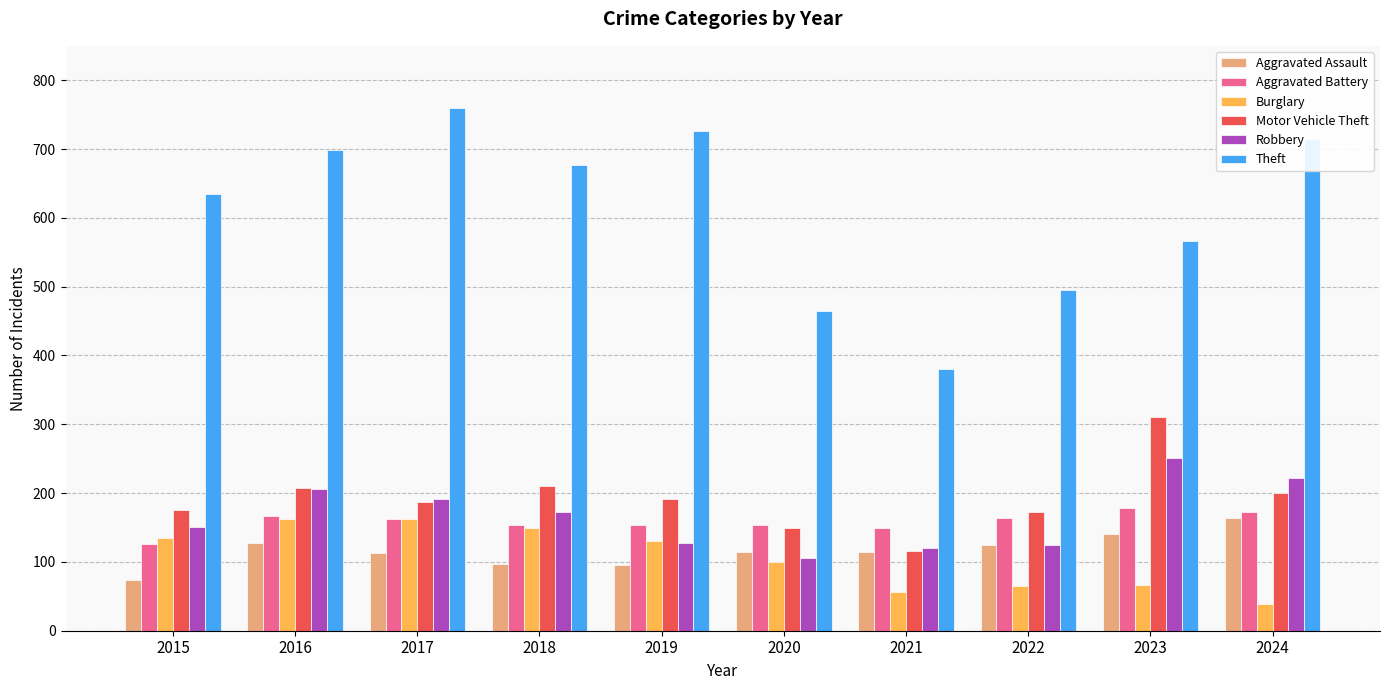

How many categories are shown in the chart?

10